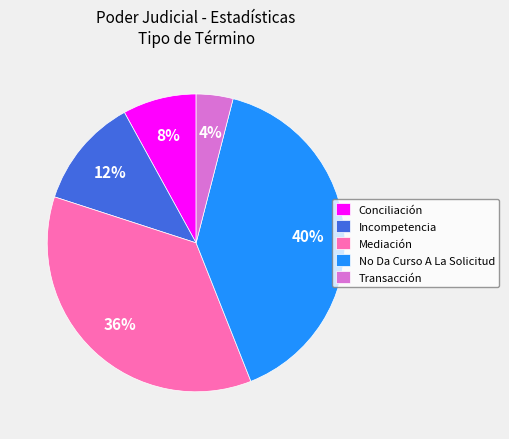

How many slices are in this pie chart?

5